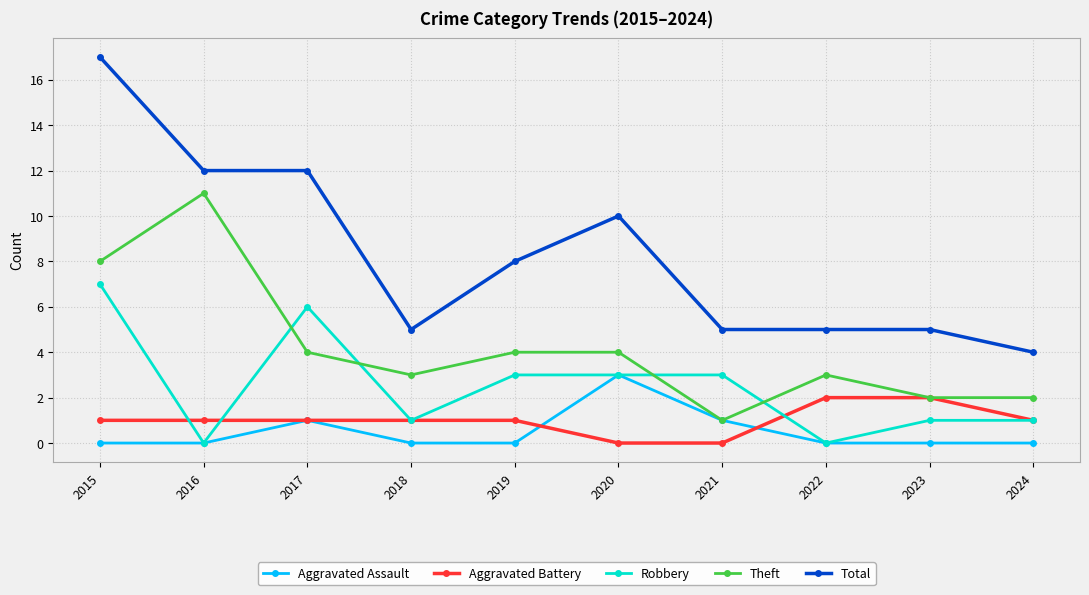

What is the spread (max minus min) of values at 2024?

4